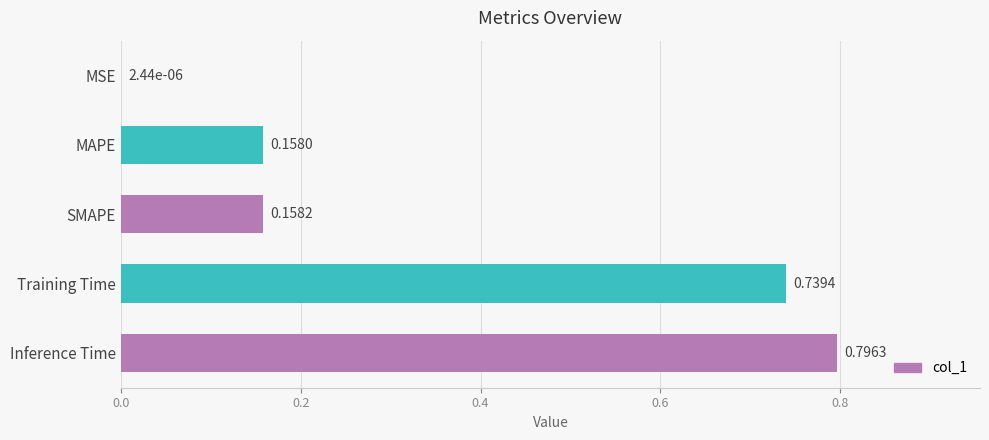

What is the sum of all values?

1.9